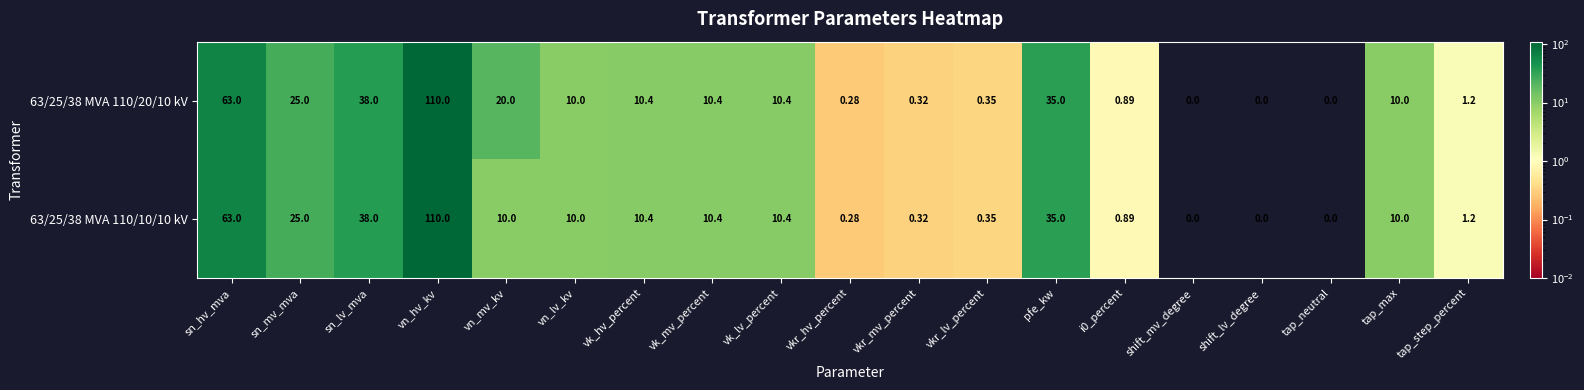

At which category is the sum across all series the highest?

vn_hv_kv